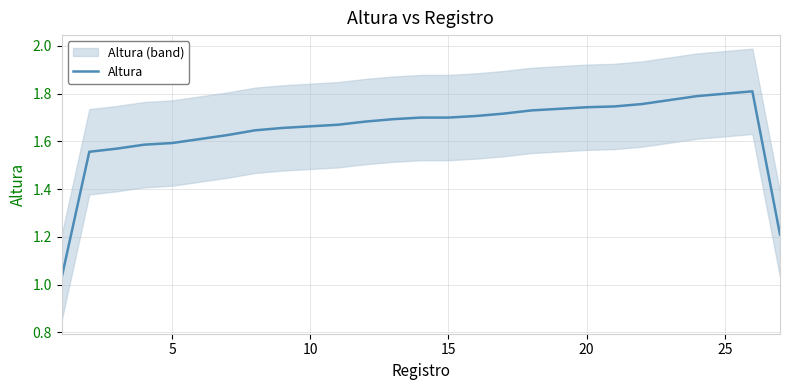

How many points are higher than both their immediate neighbors (excluding endpoints)?

1